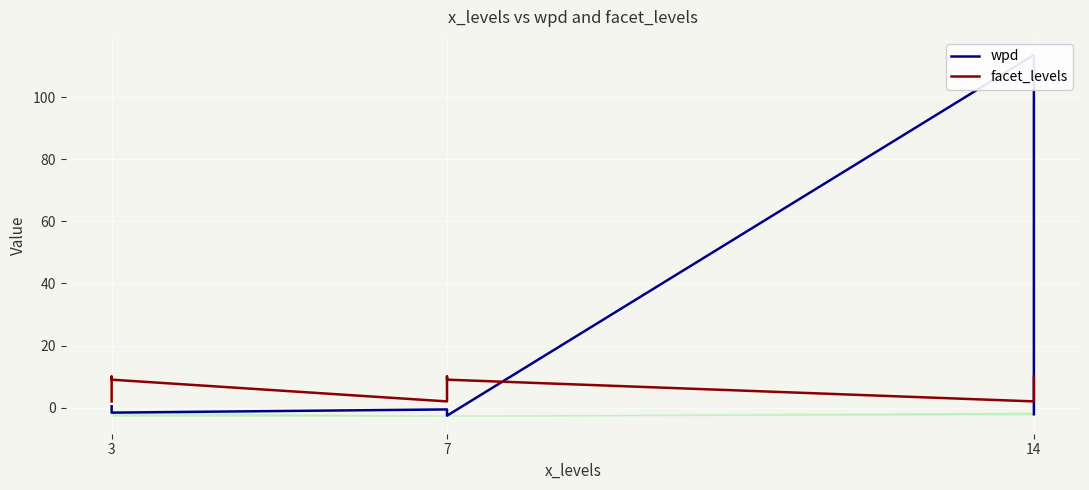

The value of facet_levels at 3 is 1.2. True or false?

False